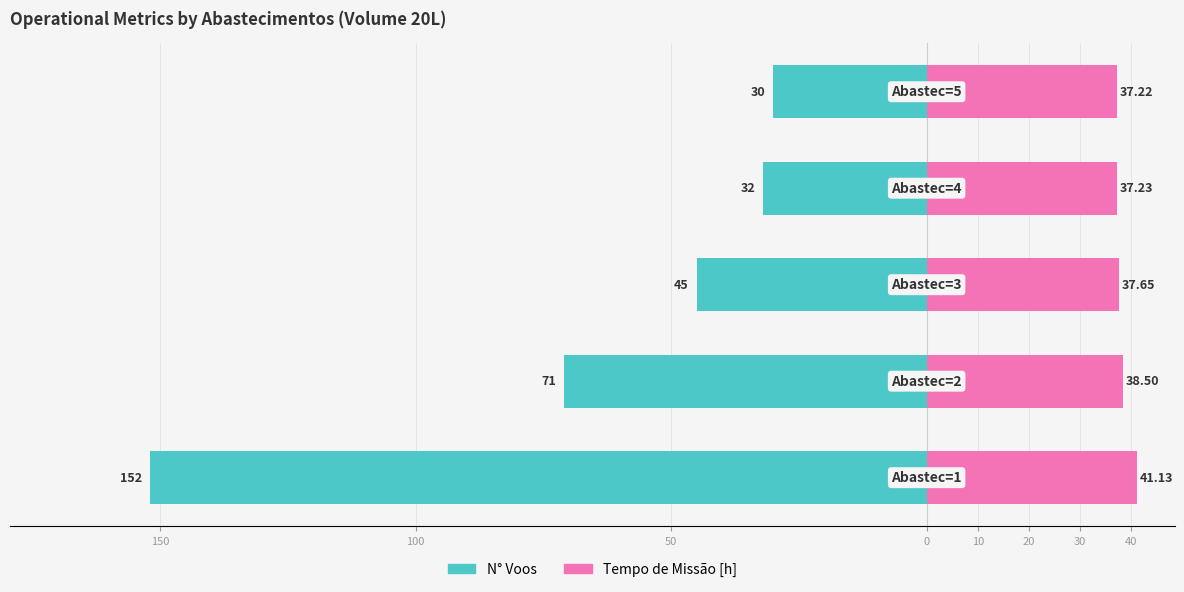

What is the value of the N° Voos bar at the 5th from the left?

-30.0